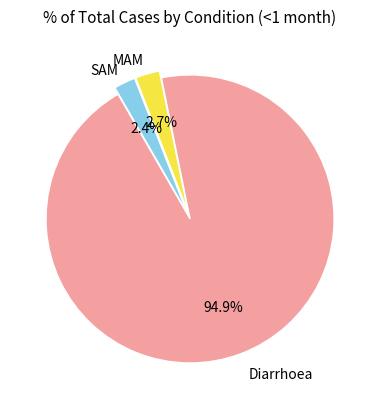

To the nearest percent, what is the difference between the largest and smallest slice percentages?

92%